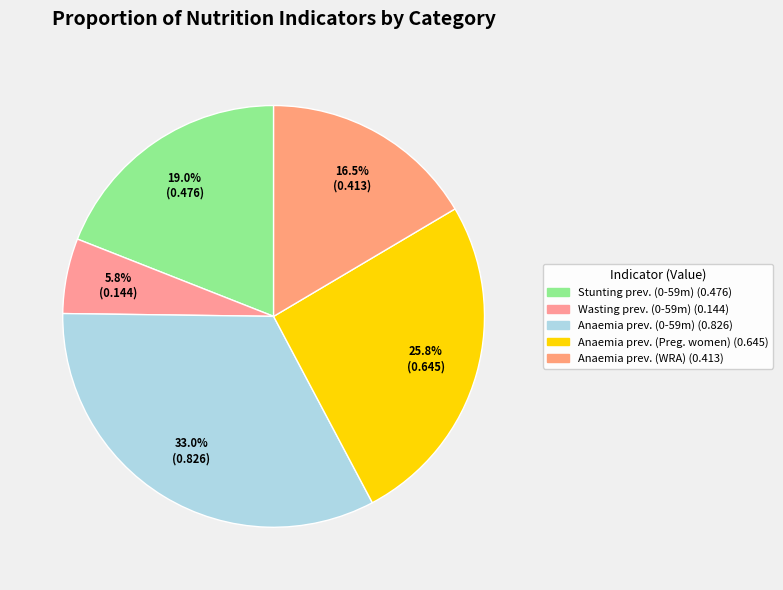

Which slice is the largest?

Anaemia prevalence (Children 0-59 months)